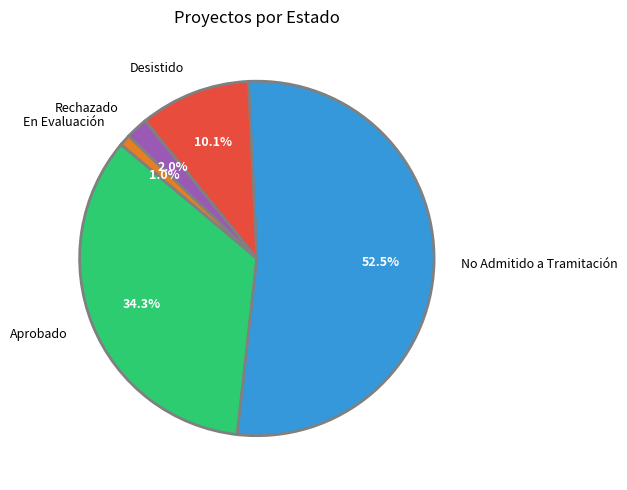

Rank the categories by value from lowest to highest.

En Evaluación, Rechazado, Desistido, Aprobado, No Admitido a Tramitación